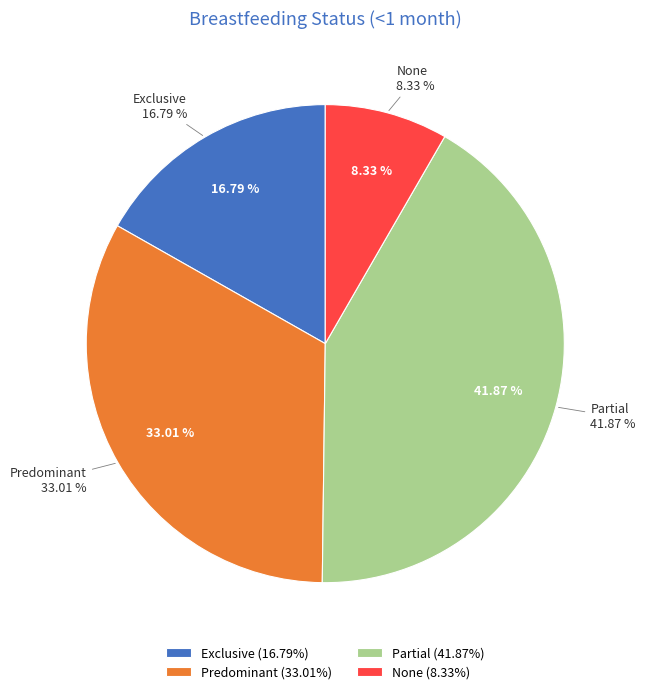

To the nearest percent, what is the average slice percentage?

25%